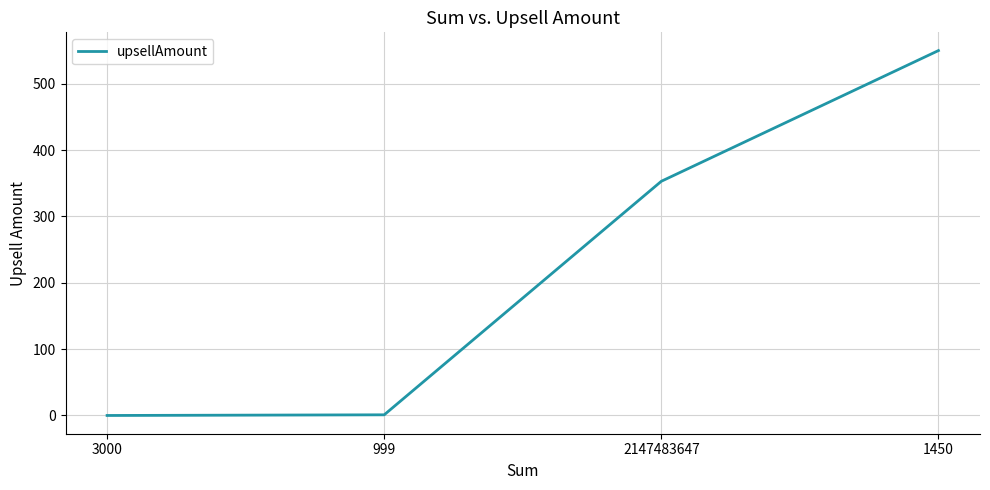

Does the chart display data point markers on the line(s)?

No